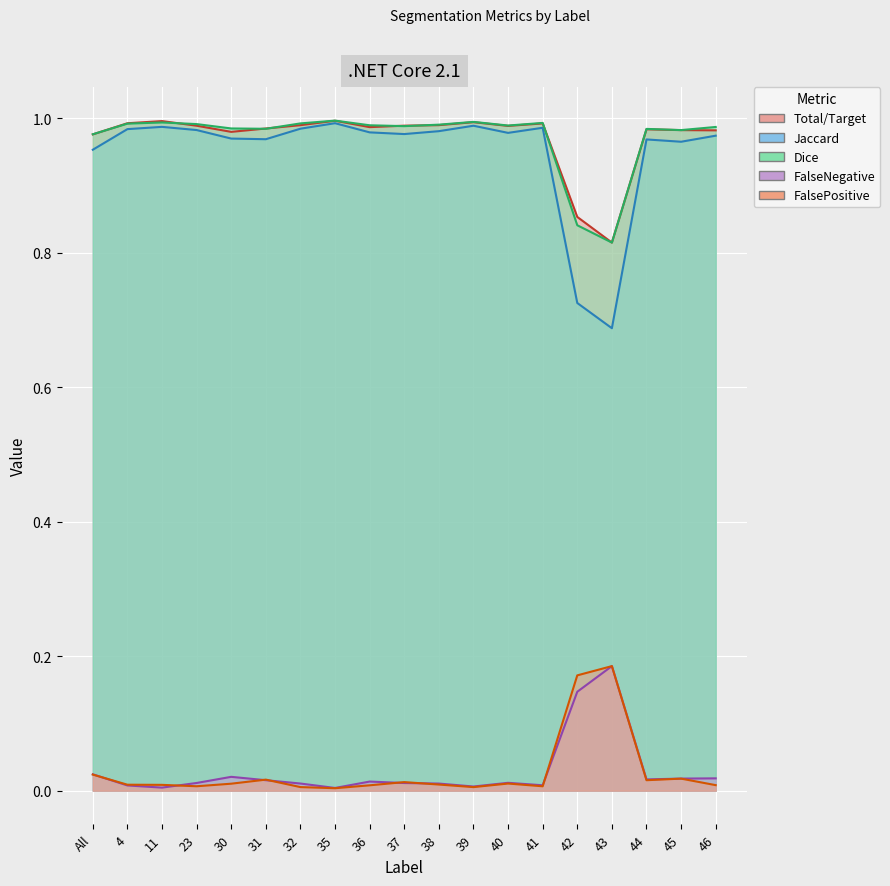

How many interior local valleys does the Total/Target series have?

4